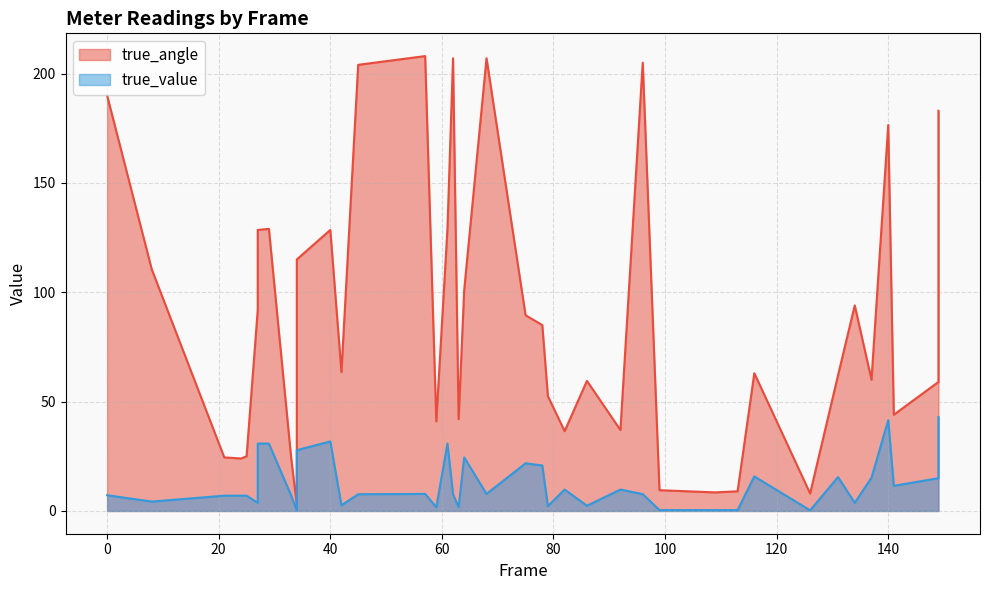

True or false: true_angle and true_value cross at least once.

False